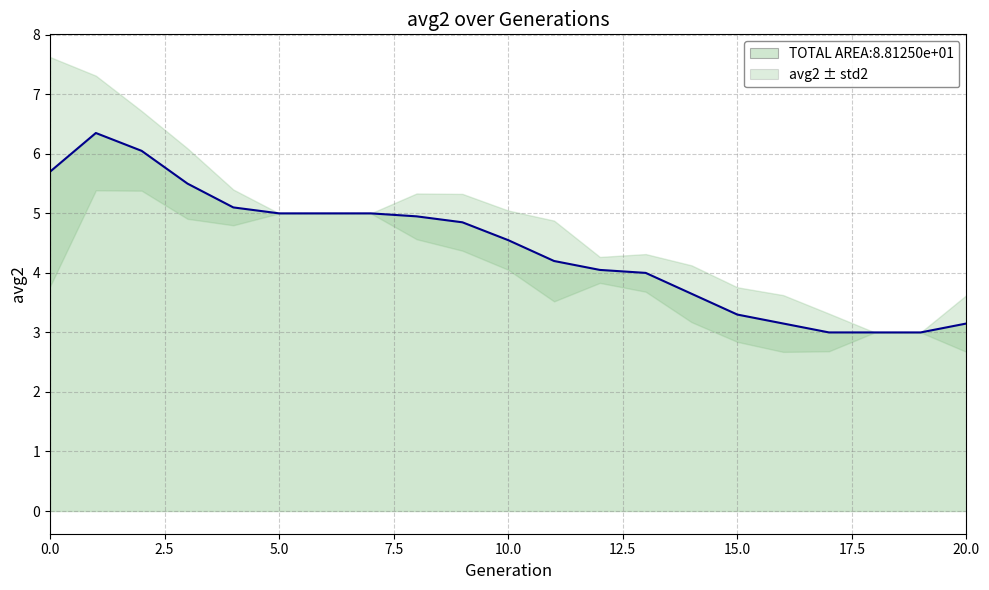

At which category does the chart reach its minimum across all series?

17